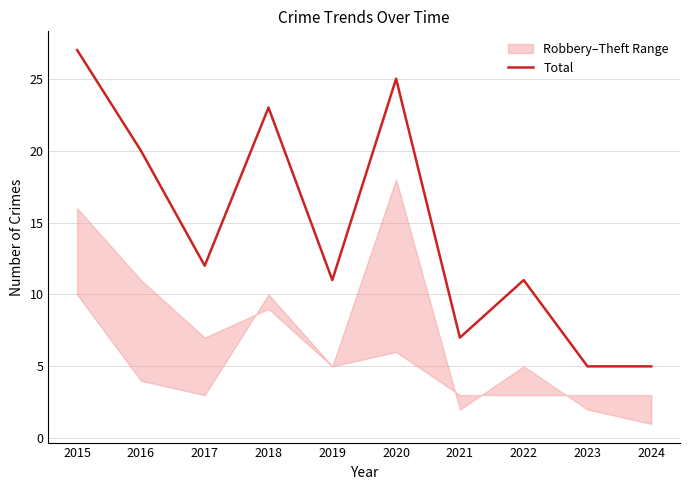

How many data points does each series have?

10